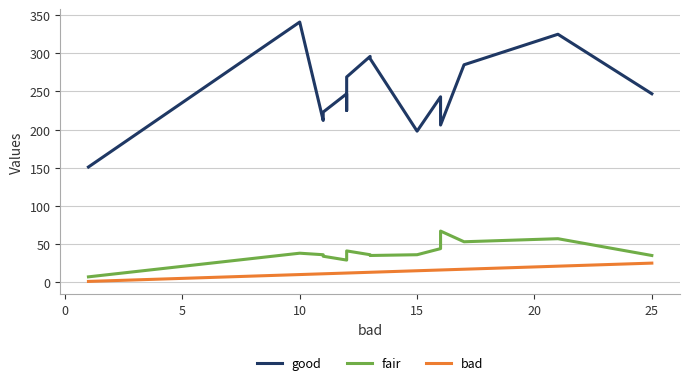

True or false: fair has more than 1 interior local peaks.

True